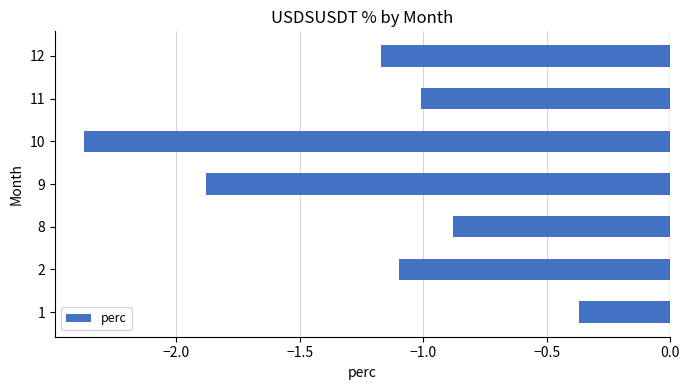

What is the sum of all values?

-8.8